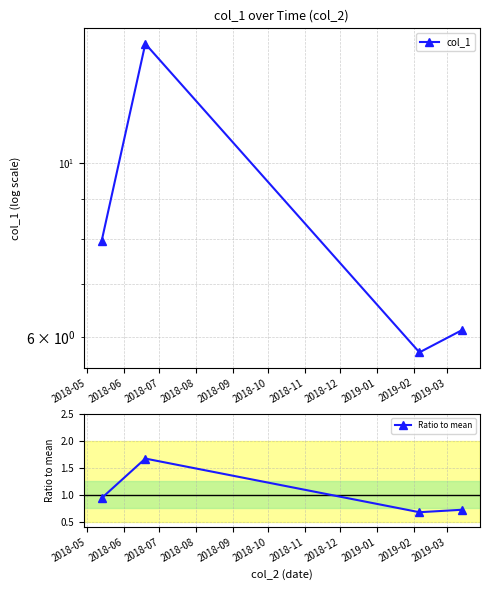

In Ratio to mean, how many points are higher than both neighbors (excluding endpoints)?

1